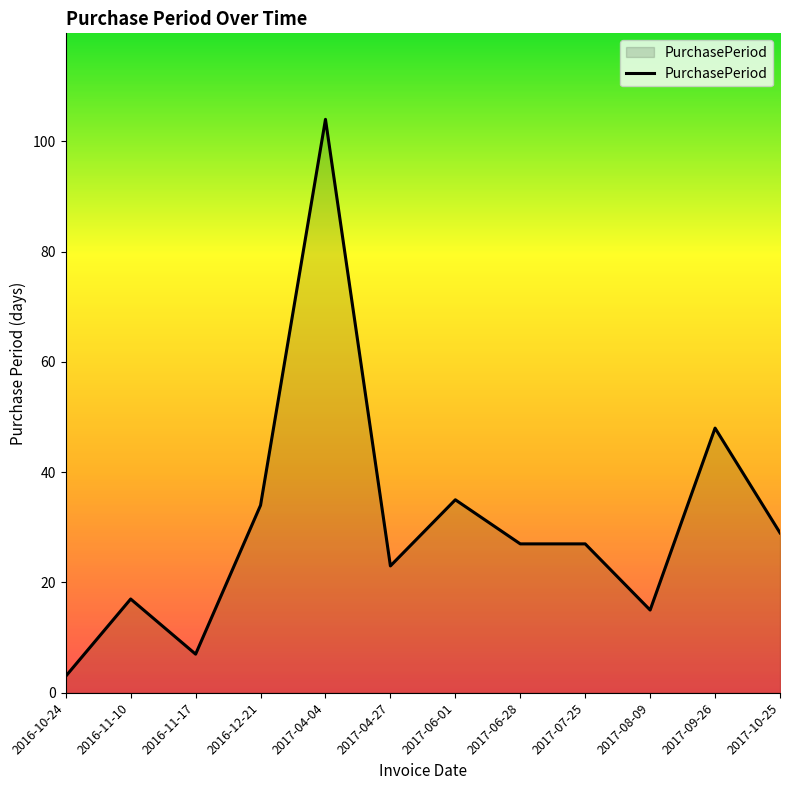

Reading left to right, list all the values displayed in this chart.

3	17	7	34	104	23	35	27	27	15	48	29